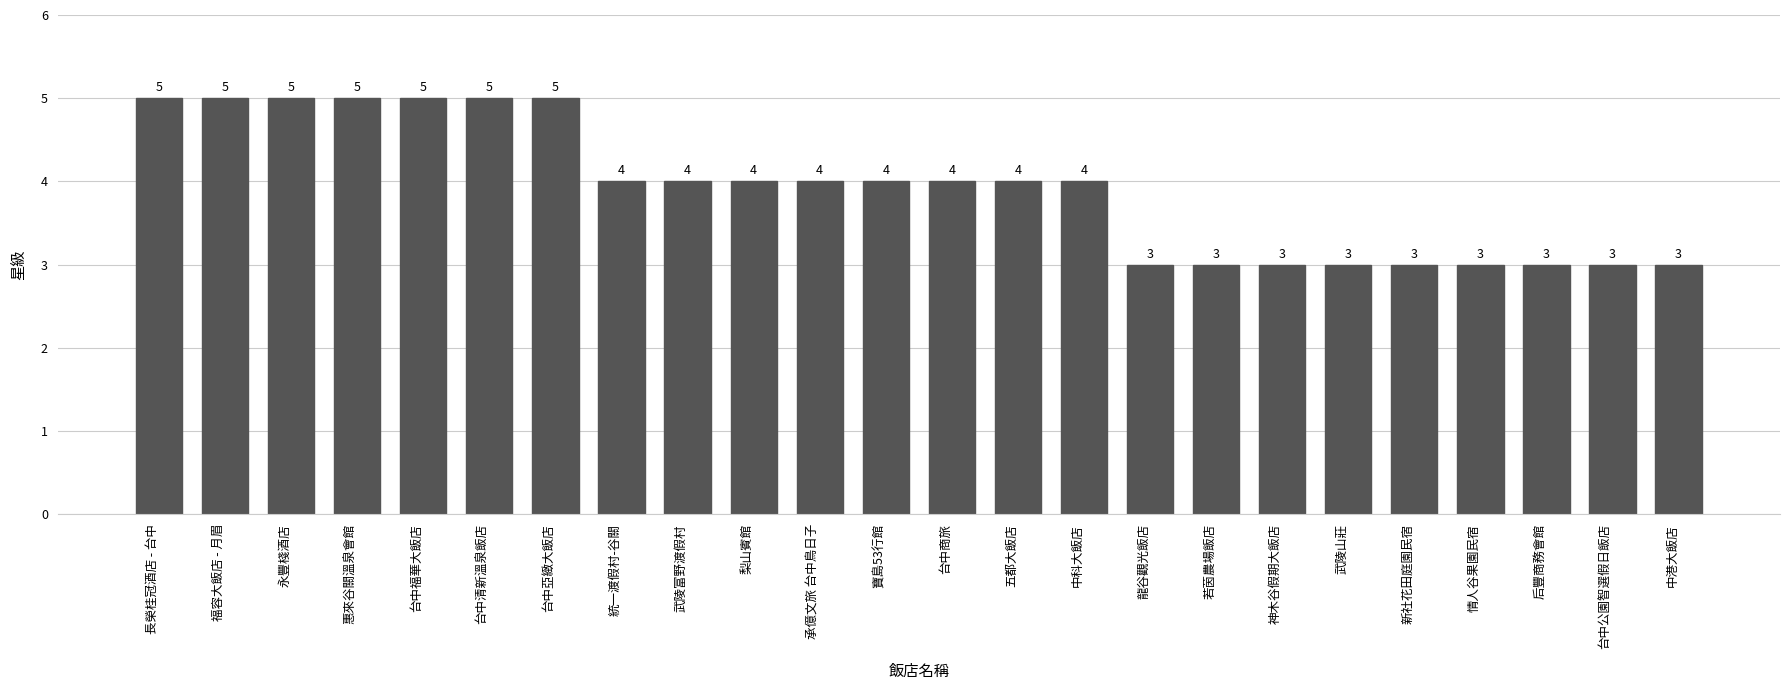

Are the bars grouped side by side (vs. stacked)?

No